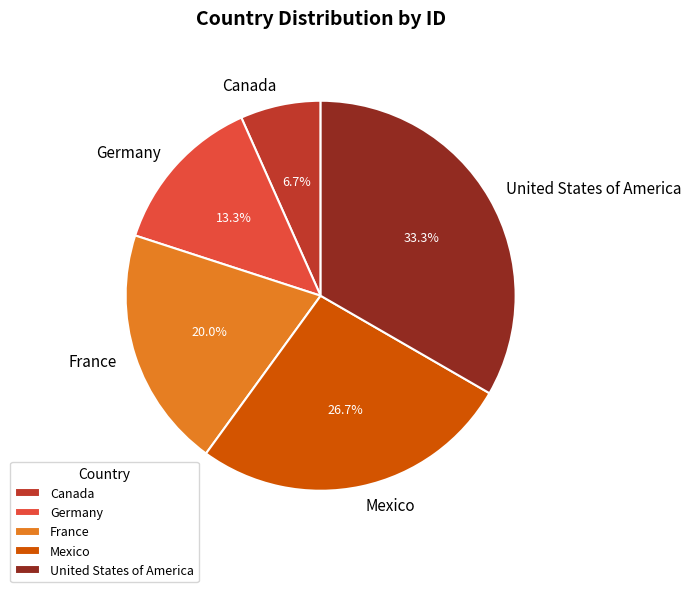

What percentage is the Mexico slice, to the nearest percent?

27%